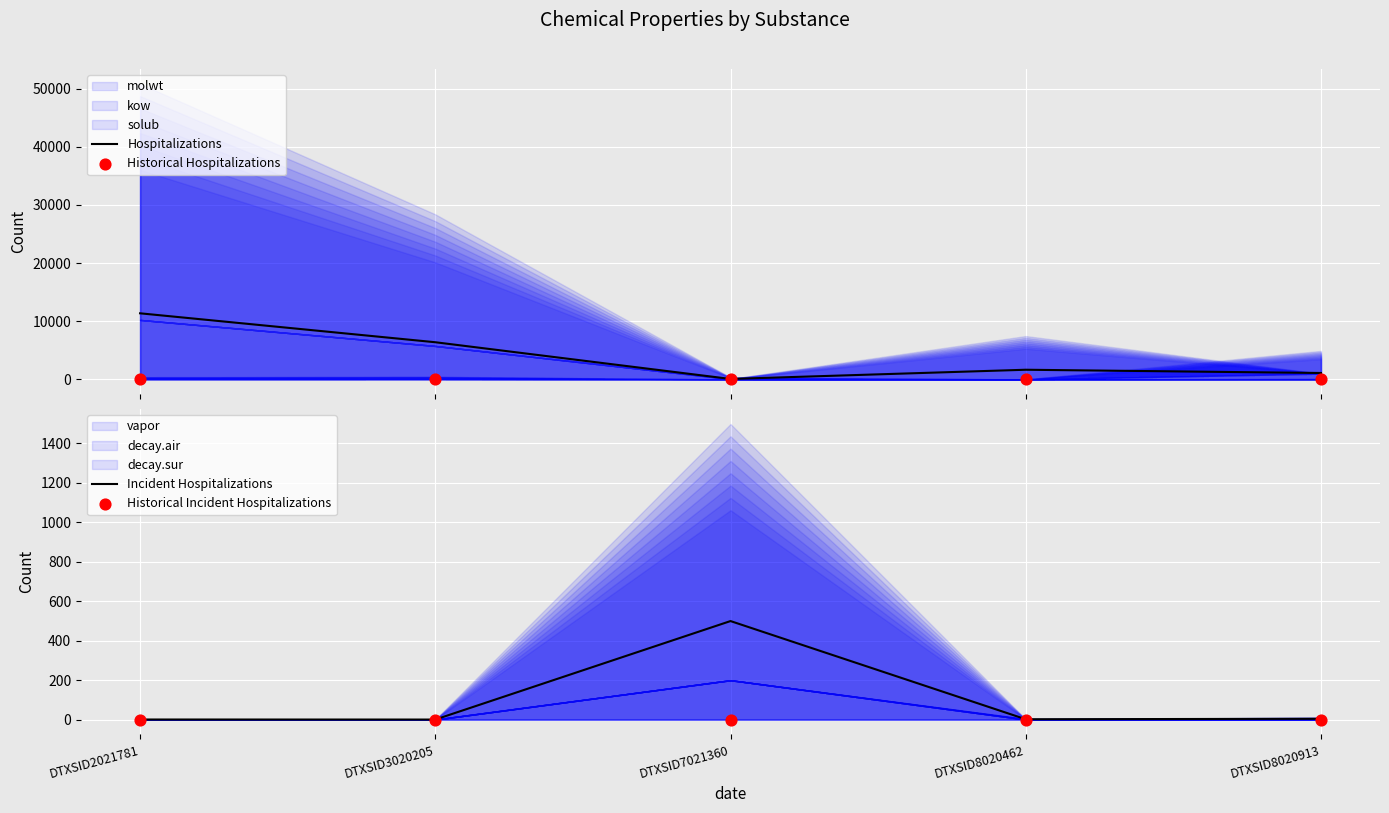

At how many categories does at least one series exceed 4000?

2